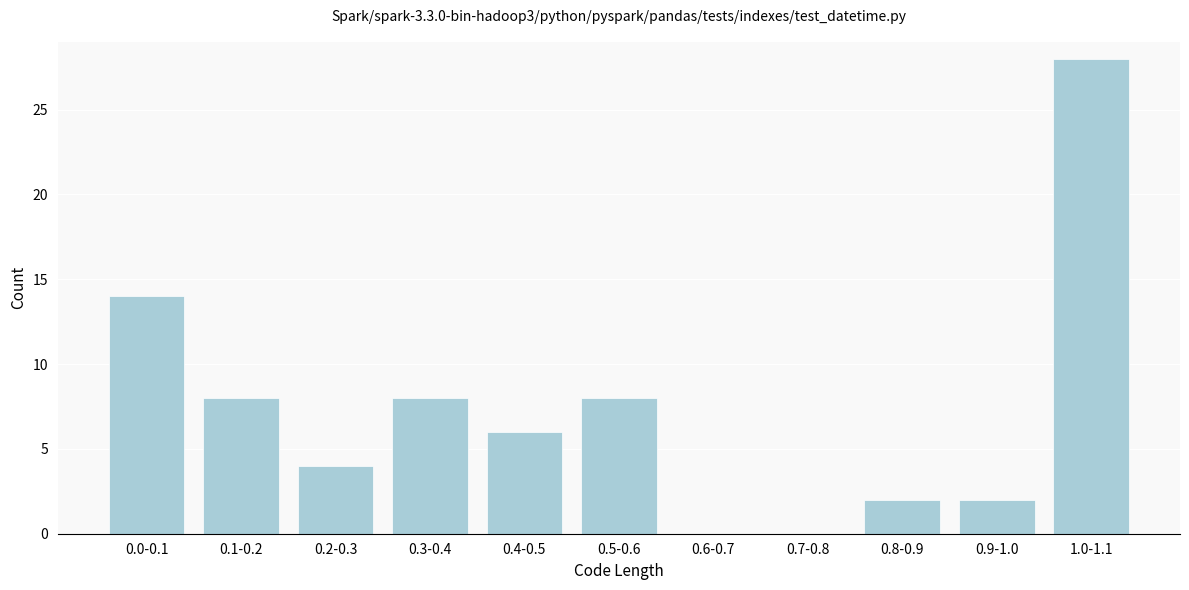

Reading right to left, list all the values displayed in this chart.

1.0-1.1=28	0.9-1.0=2	0.8-0.9=2	0.7-0.8=0	0.6-0.7=0	0.5-0.6=8	0.4-0.5=6	0.3-0.4=8	0.2-0.3=4	0.1-0.2=8	0.0-0.1=14